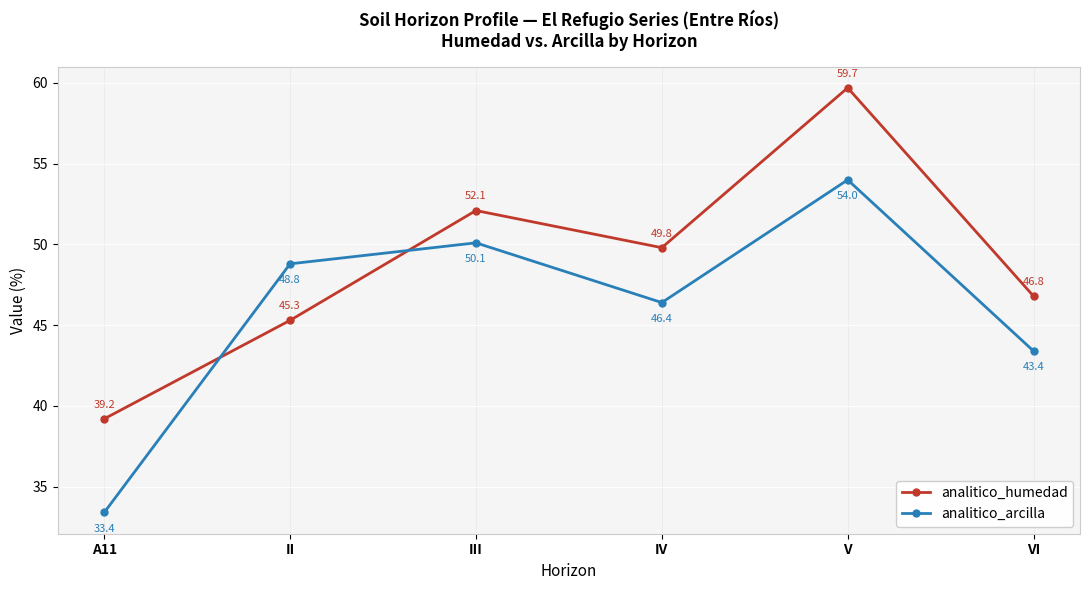

In analitico_arcilla, how many points are higher than both neighbors (excluding endpoints)?

2